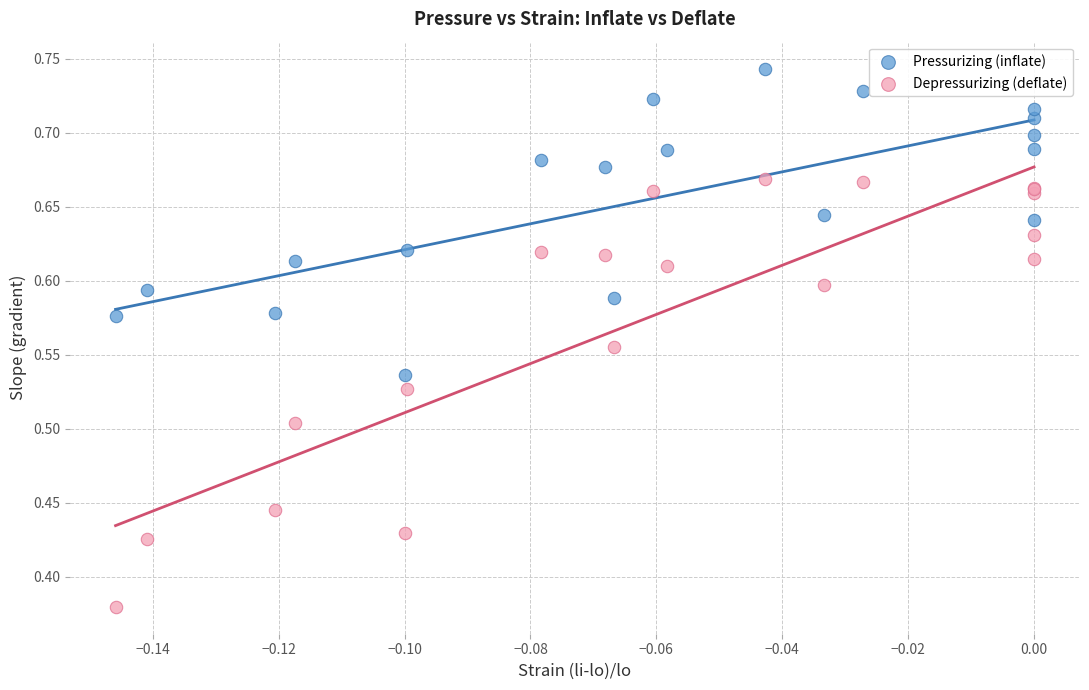

Which series reaches the maximum Y coordinate?

Pressurizing (inflate)